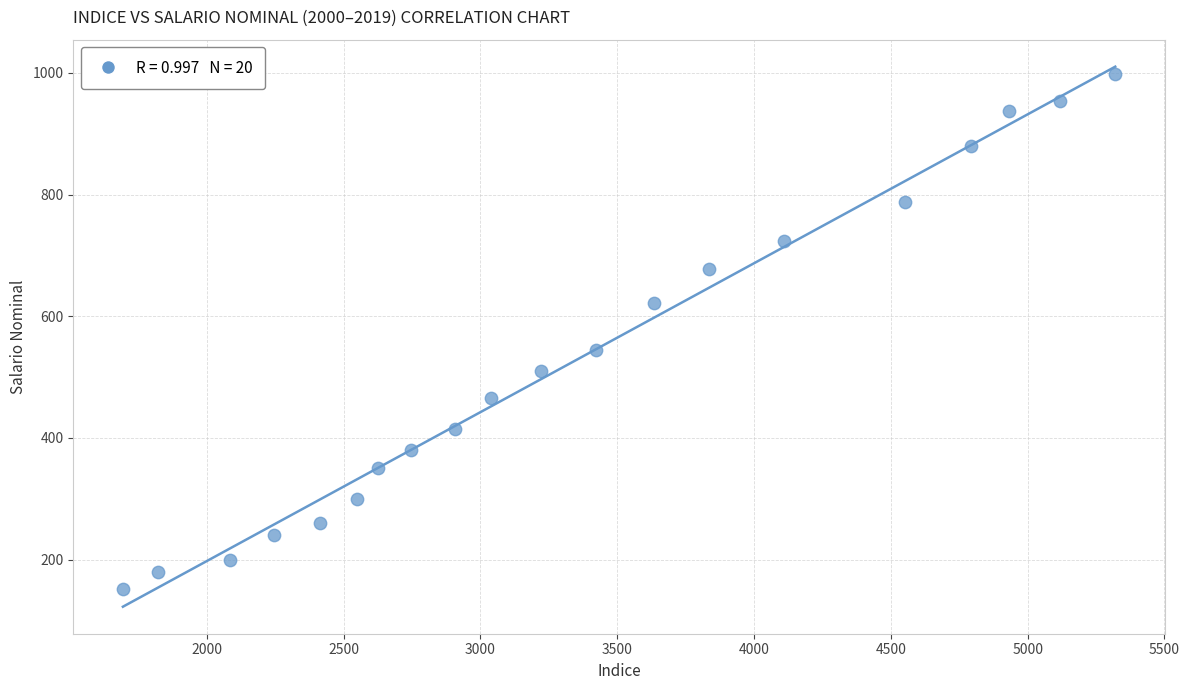

What Y value in the scatter plot is closest to 574?

545